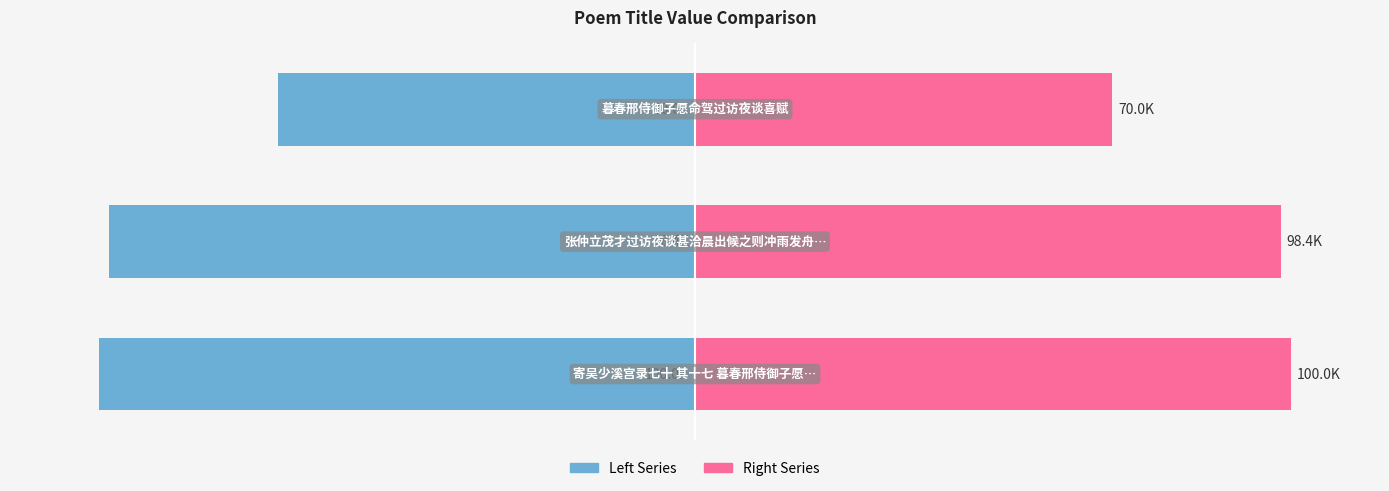

At which label is Right Series closest to 85?

1